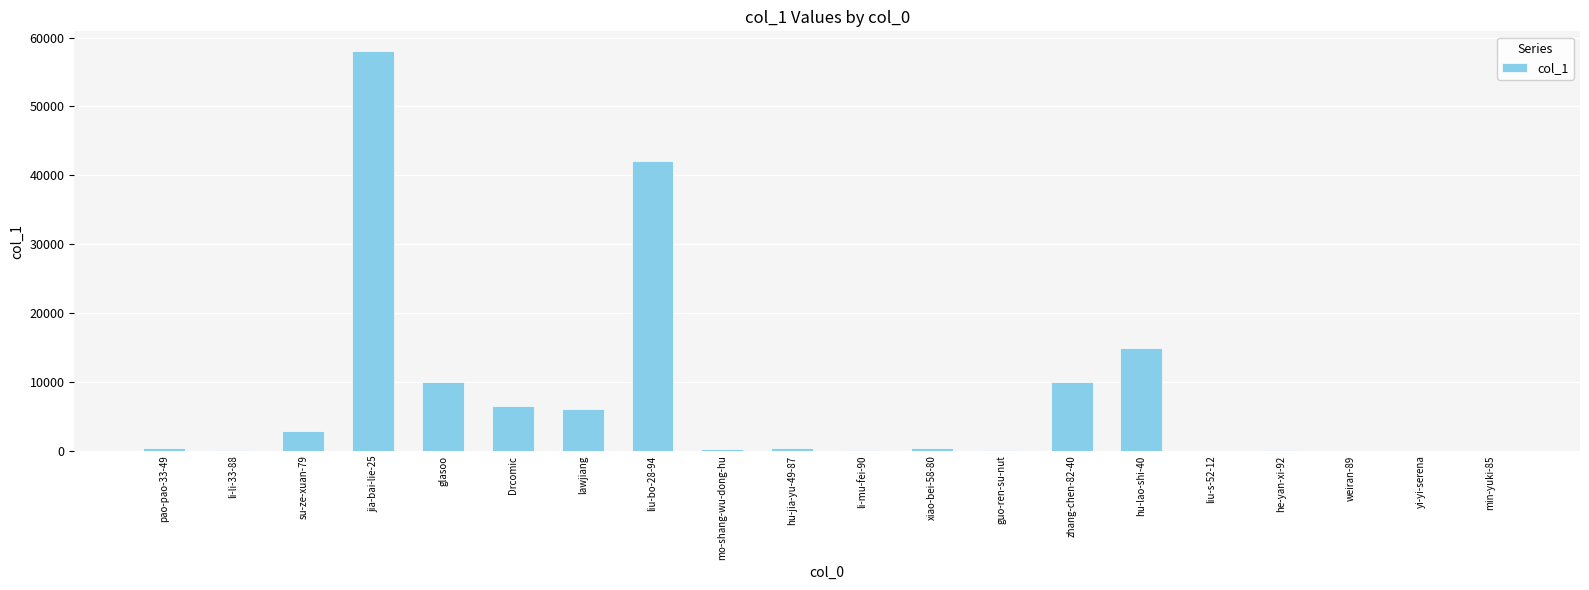

At which category does the chart reach its peak across all series?

jia-bai-lie-25